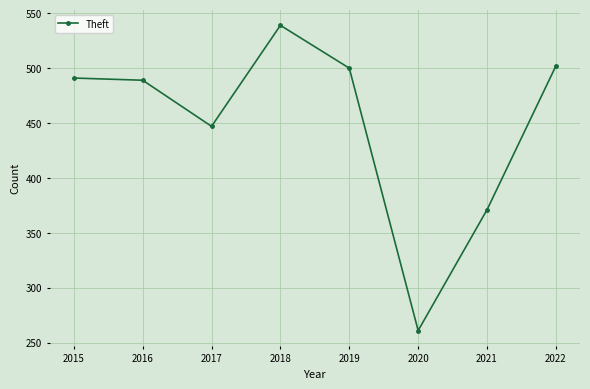

Is this an area chart (filled region under the line)?

No